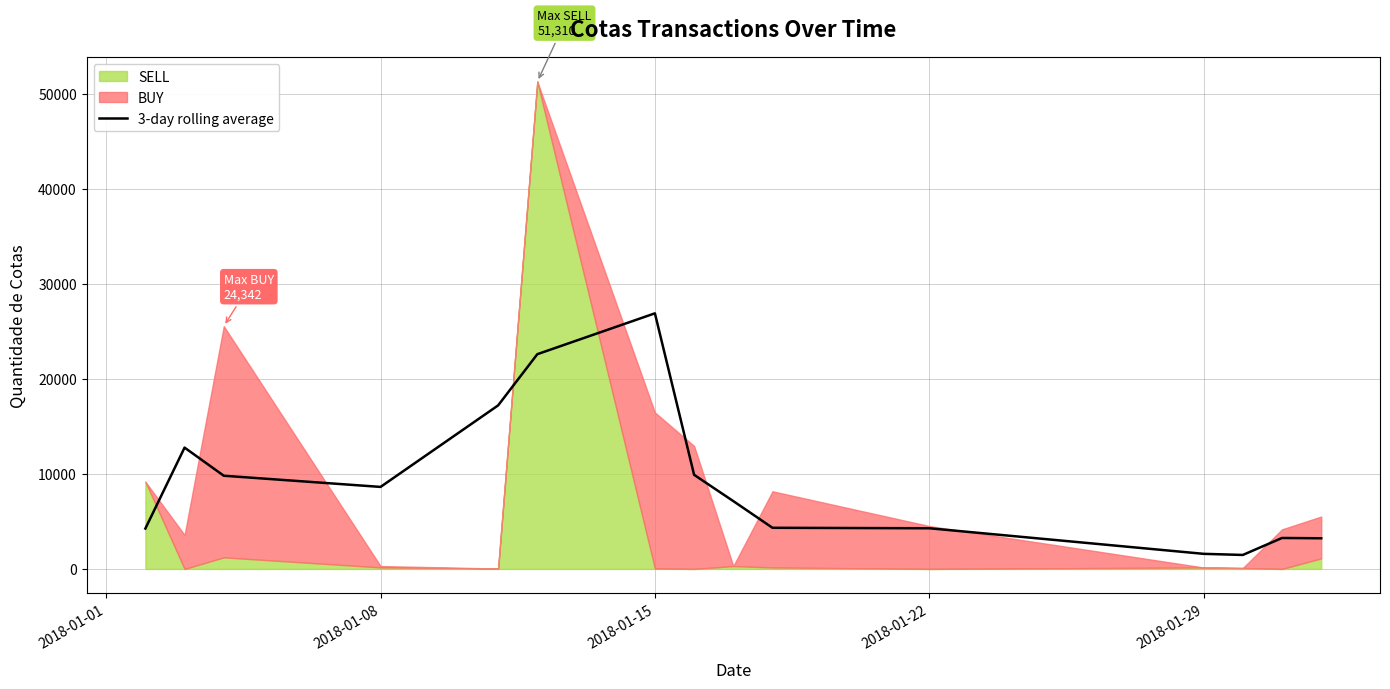

At which label does 3-day rolling average reach its peak?

2018-01-15